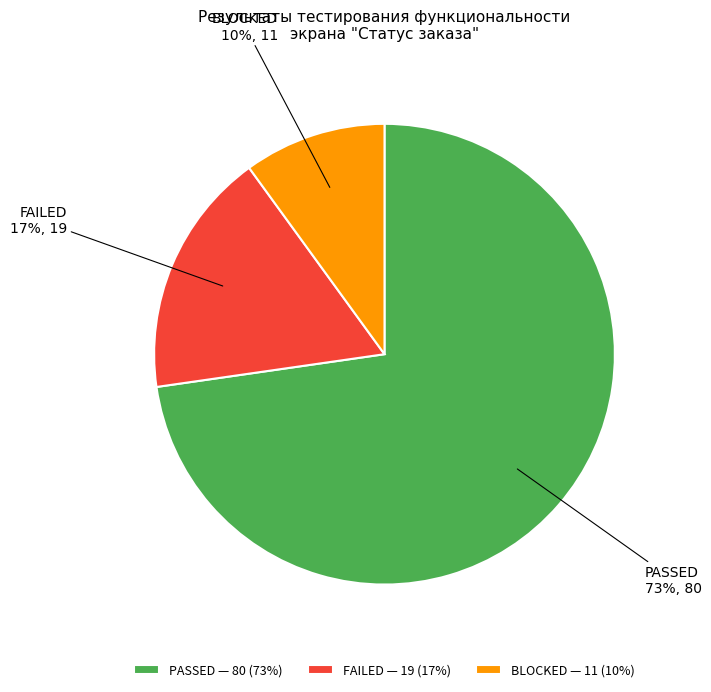

Do BLOCKED and PASSED together represent more than half of the pie?

Yes